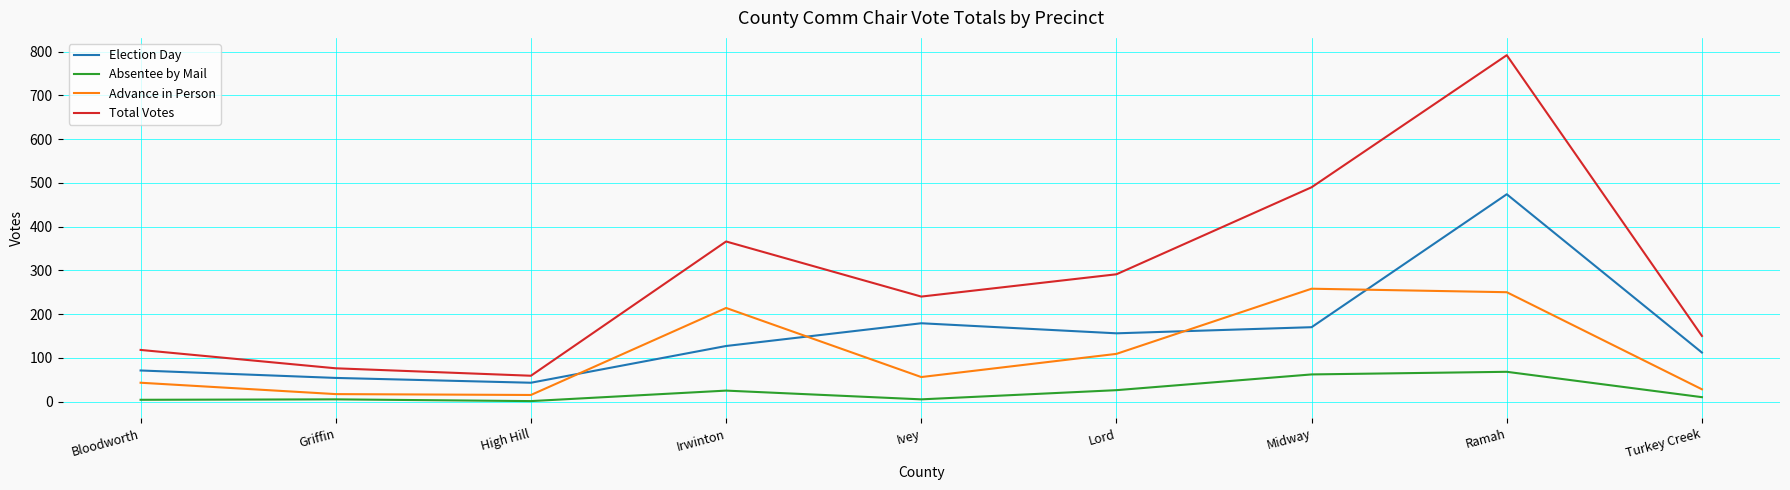

At which category is the sum across all series the highest?

Ramah